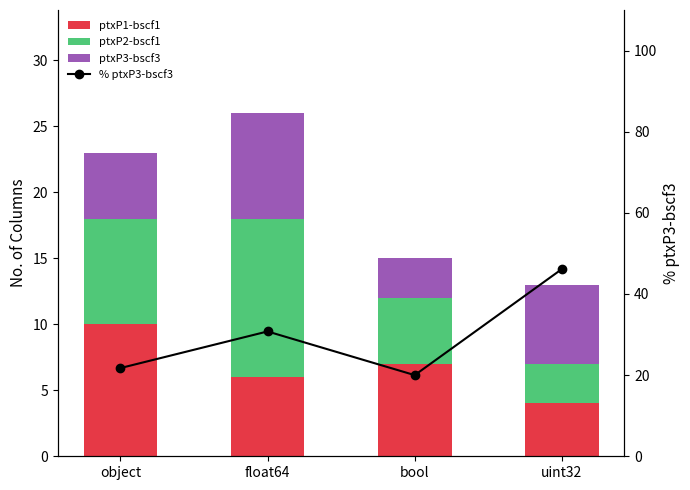

Between float64 and uint32, which is larger?

float64